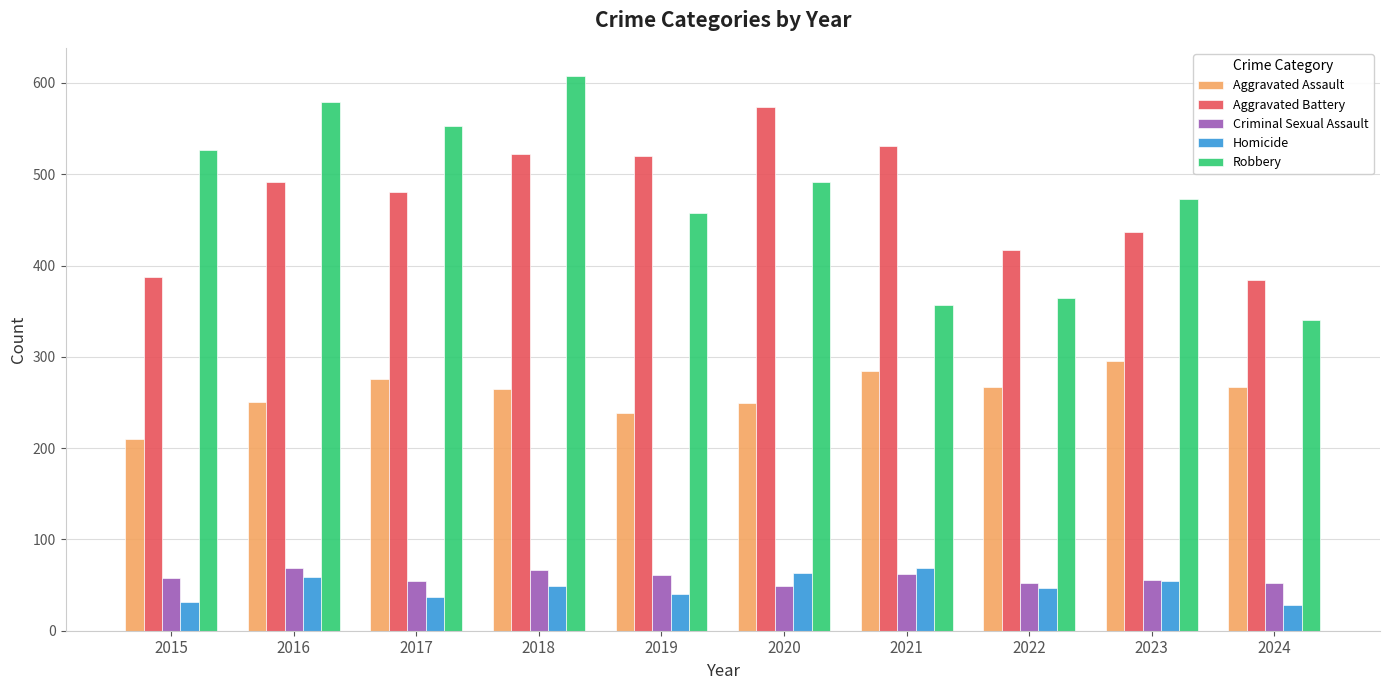

How many categories are shown in the chart?

10